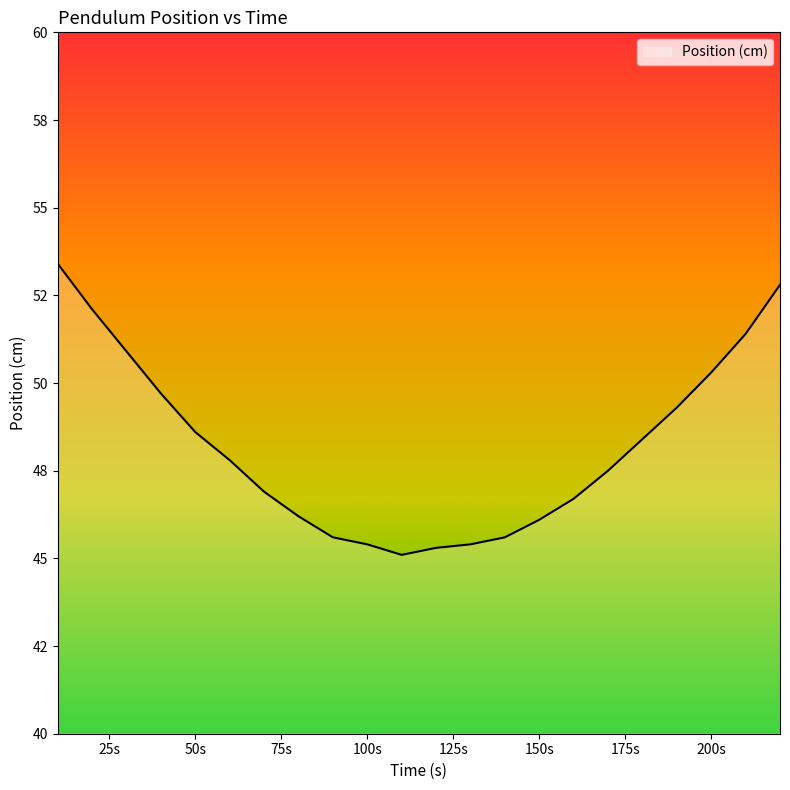

At which category does the chart reach its minimum across all series?

110